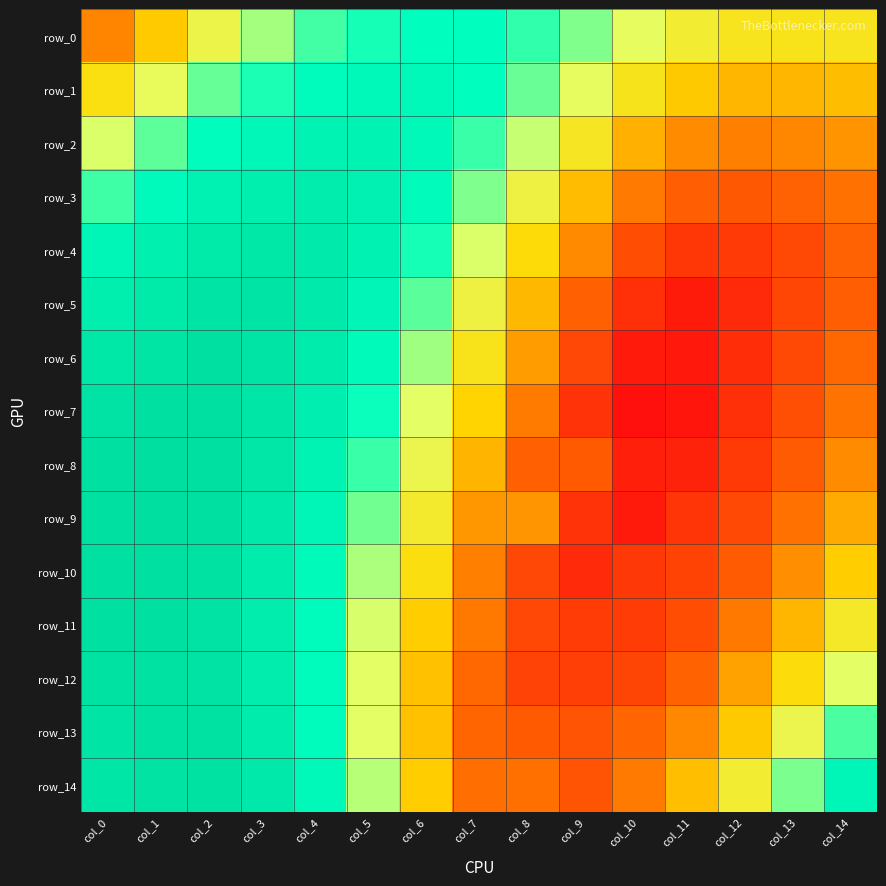

Rank the series by their maximum value, from highest to lowest.

row_8, row_9, row_7, row_10, row_11, row_6, row_12, row_13, row_14, row_5, row_4, row_3, row_2, row_1, row_0